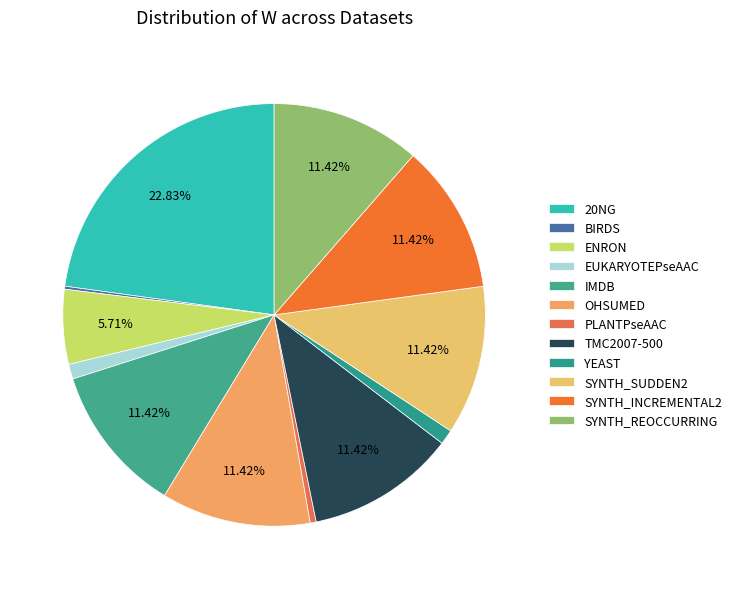

What percentage is the EUKARYOTEPseAAC slice, to the nearest percent?

1%